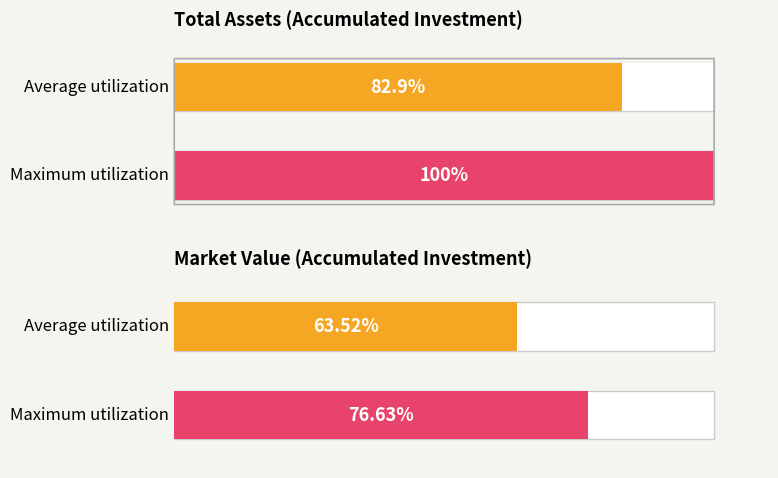

Rank the series at 4000 from lowest to highest value.

market value, total assets